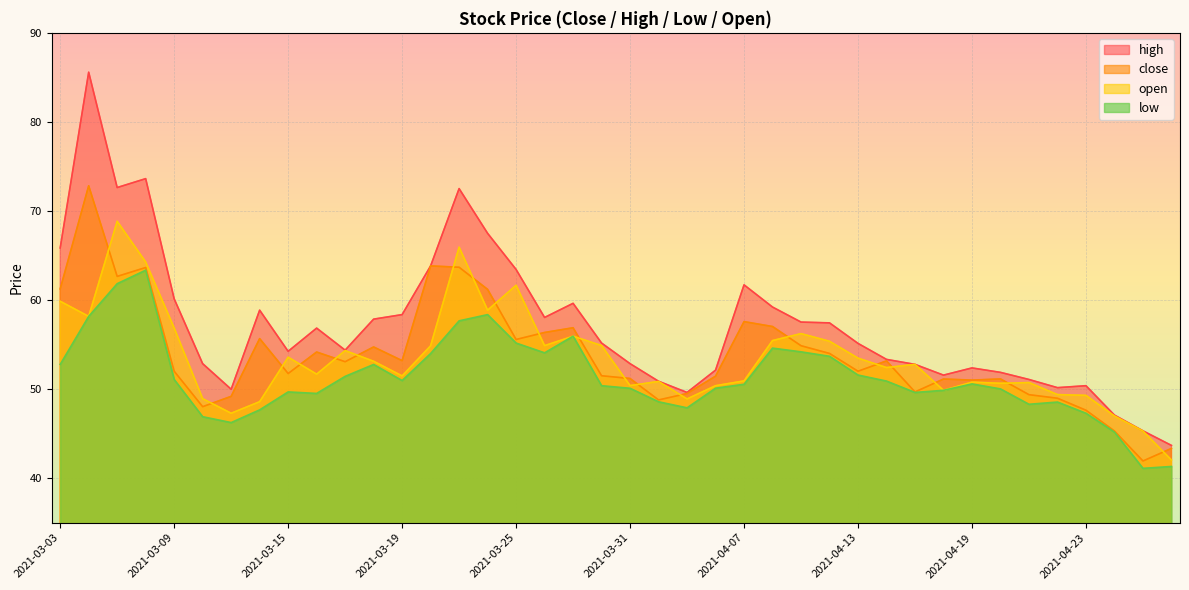

List the labels in order of high value, largest first.

2021-03-04, 2021-03-08, 2021-03-05, 2021-03-23, 2021-03-24, 2021-03-03, 2021-03-22, 2021-03-25, 2021-04-07, 2021-03-09, 2021-03-29, 2021-04-08, 2021-03-12, 2021-03-19, 2021-03-26, 2021-03-18, 2021-04-09, 2021-04-12, 2021-03-16, 2021-03-30, 2021-04-13, 2021-03-17, 2021-03-15, 2021-04-14, 2021-03-10, 2021-03-31, 2021-04-15, 2021-04-19, 2021-04-06, 2021-04-20, 2021-04-16, 2021-04-21, 2021-04-01, 2021-04-23, 2021-04-22, 2021-03-11, 2021-04-02, 2021-04-26, 2021-04-27, 2021-04-28